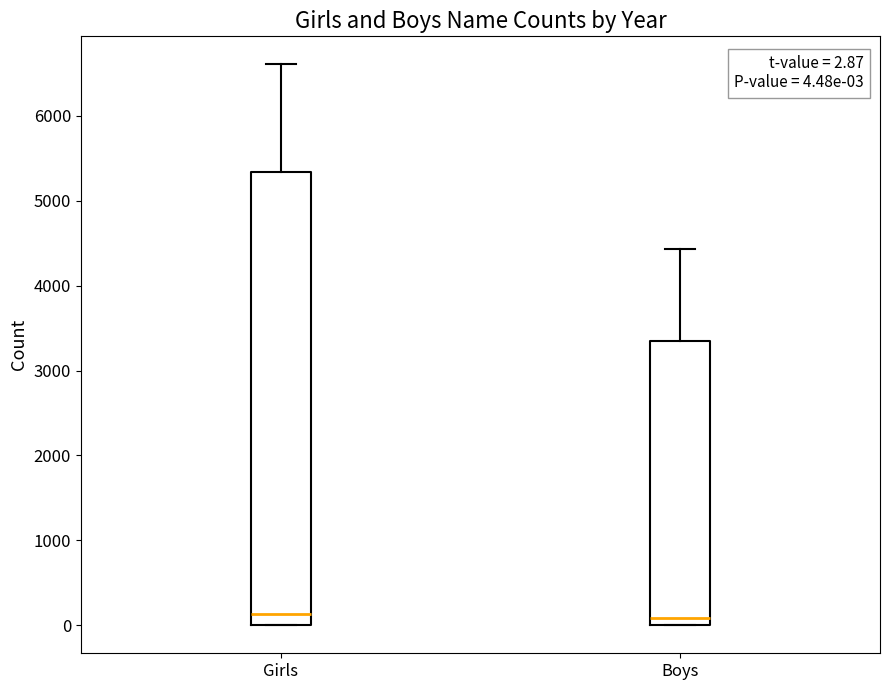

Which box is the tallest, from its lower edge to its upper edge?

Girls